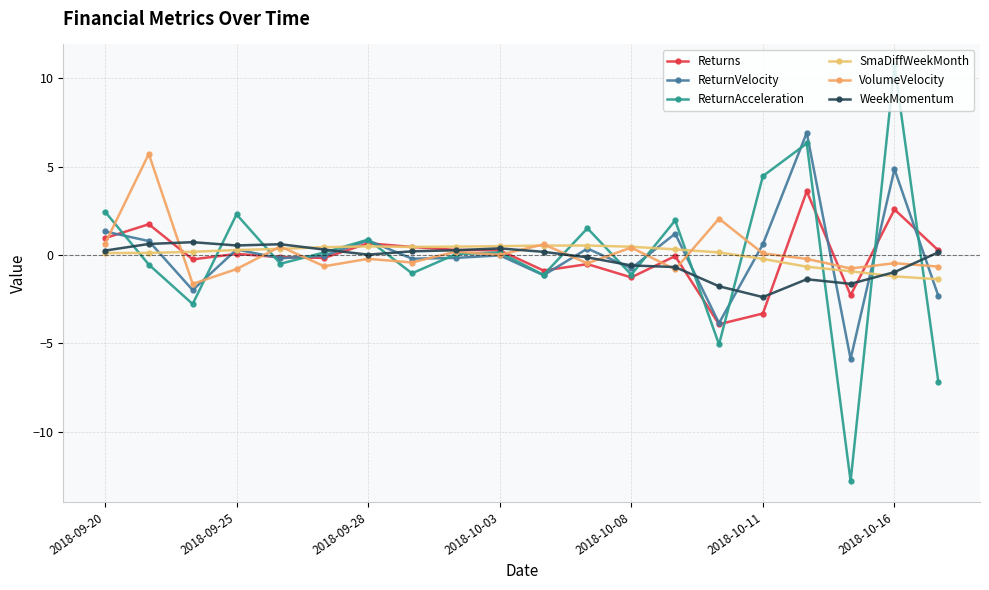

What is the sum of all Returns values?

-1.9